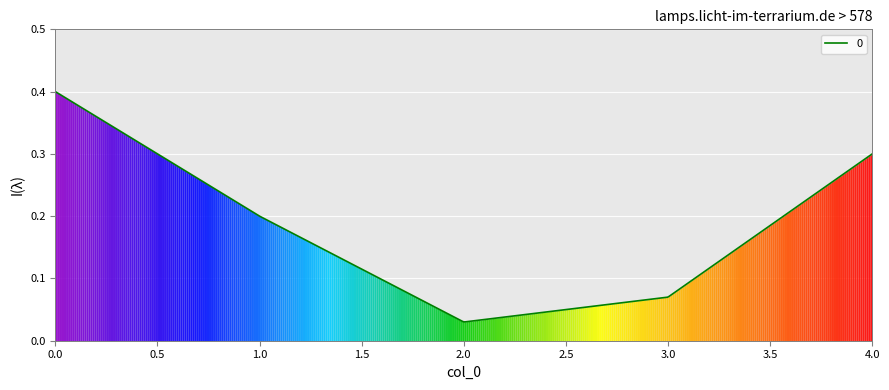

Is this an area chart (filled region under the line)?

Yes